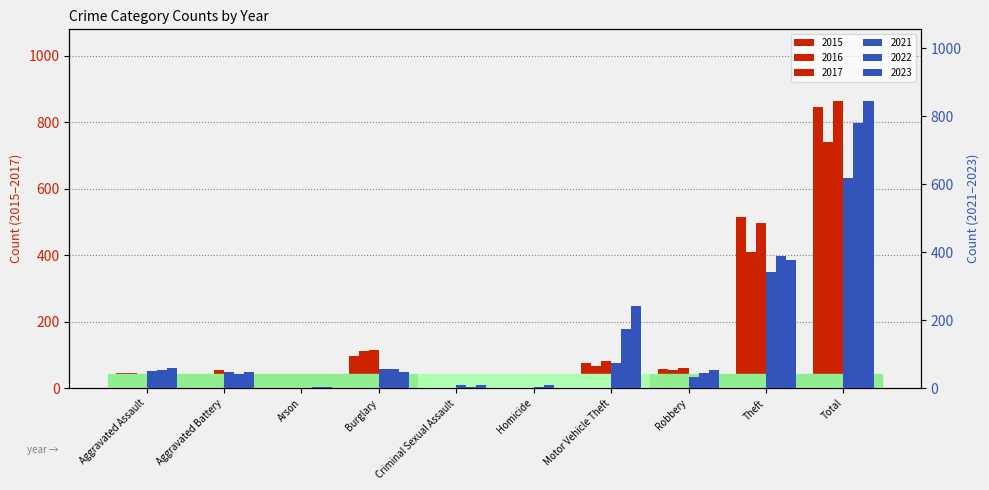

Reading right to left, list all the values displayed in this chart.

2015: Total=845	Theft=515	Robbery=59	Motor Vehicle Theft=75	Homicide=6	Criminal Sexual Assault=7	Burglary=98	Arson=1	Aggravated Battery=38	Aggravated Assault=46
2016: Total=741	Theft=409	Robbery=54	Motor Vehicle Theft=67	Homicide=5	Criminal Sexual Assault=7	Burglary=112	Arson=4	Aggravated Battery=37	Aggravated Assault=46
2017: Total=864	Theft=497	Robbery=60	Motor Vehicle Theft=82	Homicide=4	Criminal Sexual Assault=7	Burglary=114	Arson=2	Aggravated Battery=54	Aggravated Assault=44
2021: Total=618	Theft=341	Robbery=32	Motor Vehicle Theft=75	Homicide=4	Criminal Sexual Assault=9	Burglary=57	Arson=1	Aggravated Battery=49	Aggravated Assault=50
2022: Total=779	Theft=388	Robbery=46	Motor Vehicle Theft=175	Homicide=9	Criminal Sexual Assault=5	Burglary=56	Arson=3	Aggravated Battery=42	Aggravated Assault=55
2023: Total=844	Theft=377	Robbery=53	Motor Vehicle Theft=243	Homicide=2	Criminal Sexual Assault=11	Burglary=48	Arson=4	Aggravated Battery=47	Aggravated Assault=59